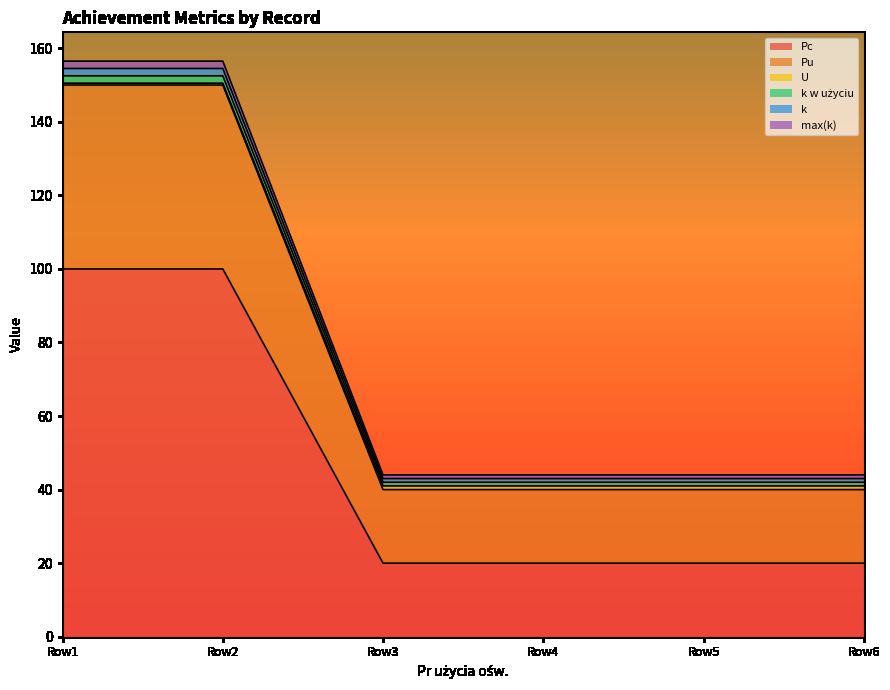

Which series changed the most between Row5 and Row6?

Pc